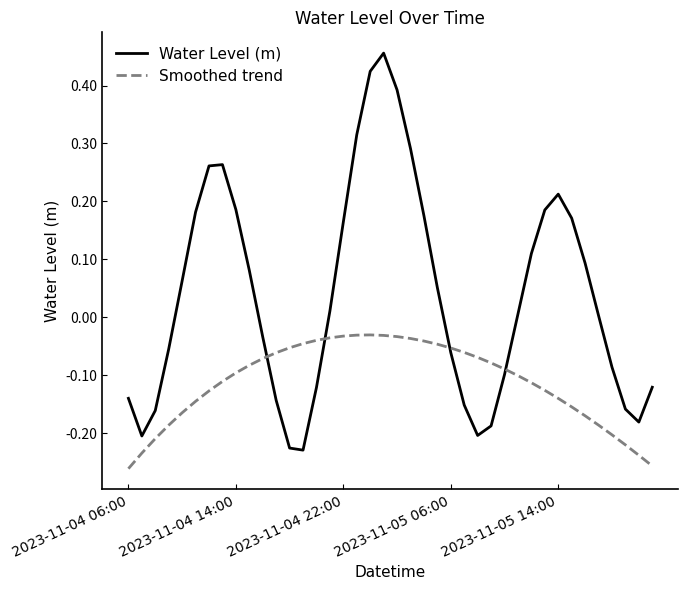

Rank the series by their maximum value, from lowest to highest.

Smoothed trend, Water Level (m)